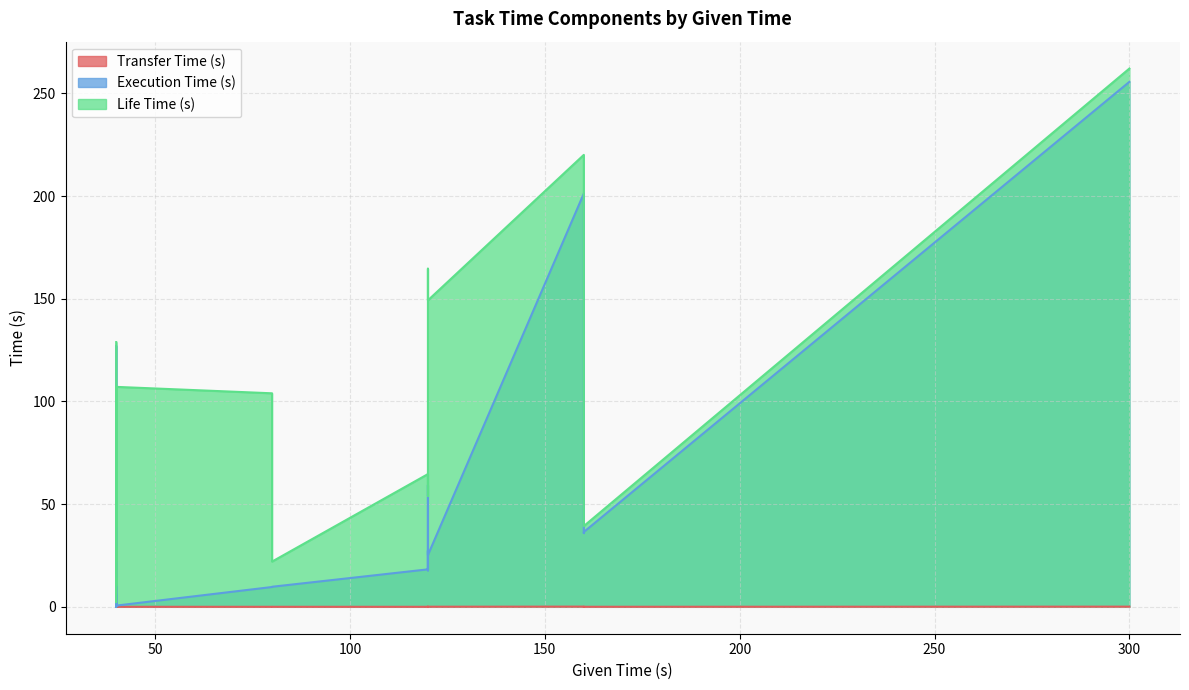

What are all the series names shown in the legend?

Transfer Time (s), Execution Time (s), Life Time (s)